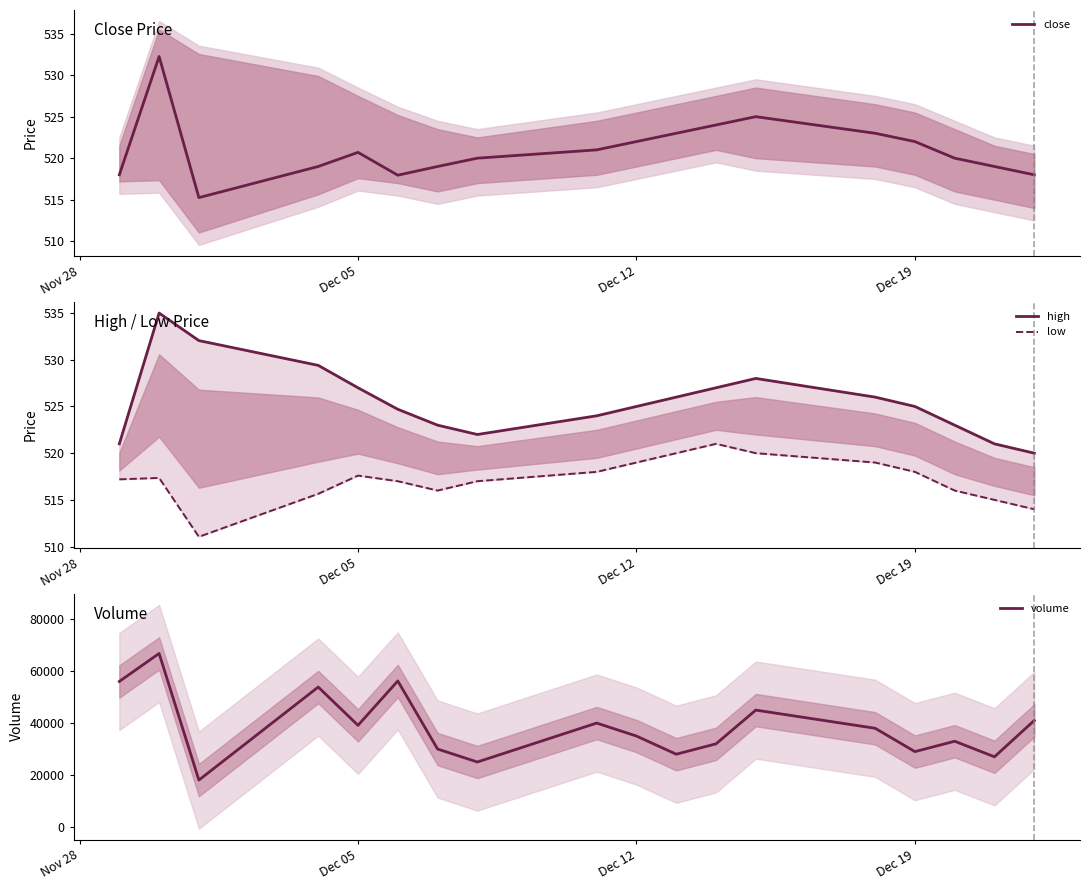

How many interior local peaks does the high series have?

2